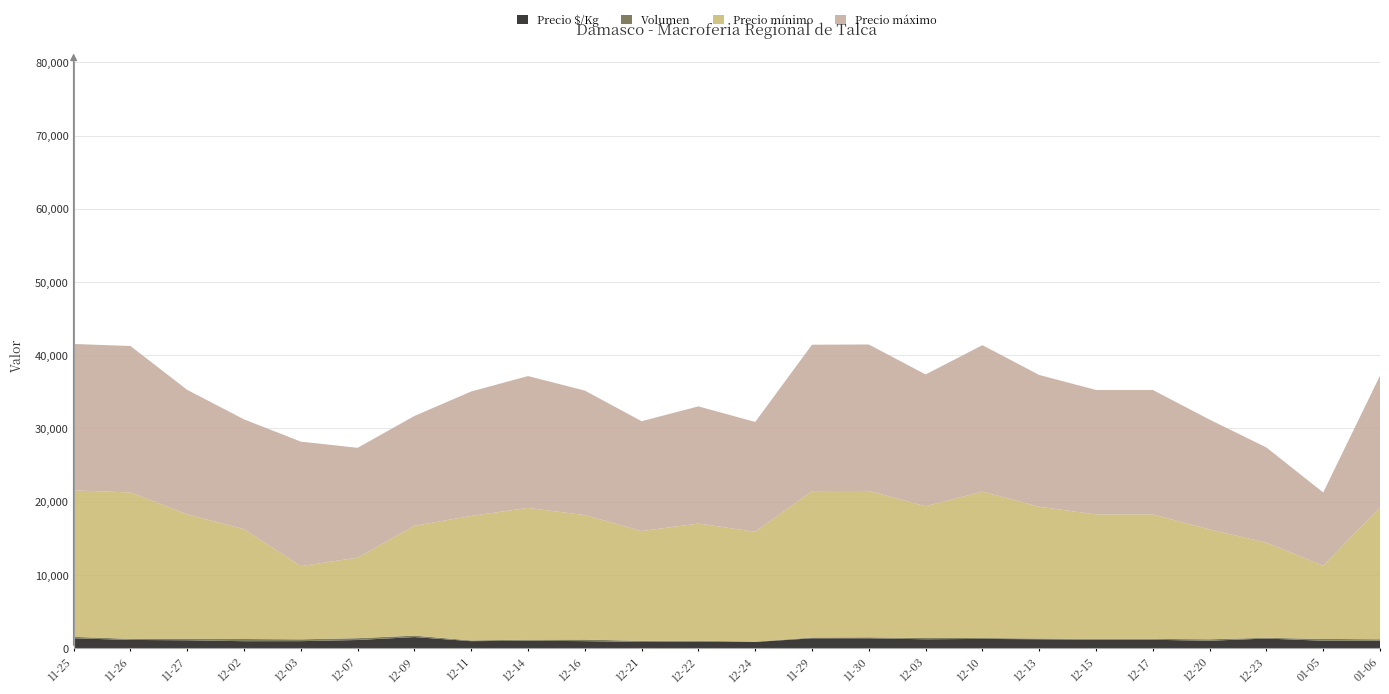

Reading left to right, extract all data points from this chart.

Precio $/Kg: 2020-11-25=1333	2020-11-26=1111	2020-11-27=1062	2020-12-02=938	2020-12-03=944	2020-12-07=1100	2020-12-09=1500	2020-12-11=944	2020-12-14=1000	2020-12-16=944	2020-12-21=833	2020-12-22=889	2020-12-24=833	2021-11-29=1333	2021-11-30=1333	2021-12-03=1200	2021-12-10=1250	2021-12-13=1200	2021-12-15=1133	2021-12-17=1133	2021-12-20=1000	2021-12-23=1300	2022-01-05=1000	2022-01-06=1000
Volumen: 2020-11-25=200	2020-11-26=150	2020-11-27=200	2020-12-02=300	2020-12-03=250	2020-12-07=250	2020-12-09=200	2020-12-11=100	2020-12-14=150	2020-12-16=220	2020-12-21=150	2020-12-22=120	2020-12-24=50	2021-11-29=100	2021-11-30=130	2021-12-03=170	2021-12-10=120	2021-12-13=100	2021-12-15=120	2021-12-17=120	2021-12-20=200	2021-12-23=100	2022-01-05=250	2022-01-06=200
Precio mínimo: 2020-11-25=20000	2020-11-26=20000	2020-11-27=17000	2020-12-02=15000	2020-12-03=10000	2020-12-07=11000	2020-12-09=15000	2020-12-11=17000	2020-12-14=18000	2020-12-16=17000	2020-12-21=15000	2020-12-22=16000	2020-12-24=15000	2021-11-29=20000	2021-11-30=20000	2021-12-03=18000	2021-12-10=20000	2021-12-13=18000	2021-12-15=17000	2021-12-17=17000	2021-12-20=15000	2021-12-23=13000	2022-01-05=10000	2022-01-06=18000
Precio máximo: 2020-11-25=20000	2020-11-26=20000	2020-11-27=17000	2020-12-02=15000	2020-12-03=17000	2020-12-07=15000	2020-12-09=15000	2020-12-11=17000	2020-12-14=18000	2020-12-16=17000	2020-12-21=15000	2020-12-22=16000	2020-12-24=15000	2021-11-29=20000	2021-11-30=20000	2021-12-03=18000	2021-12-10=20000	2021-12-13=18000	2021-12-15=17000	2021-12-17=17000	2021-12-20=15000	2021-12-23=13000	2022-01-05=10000	2022-01-06=18000